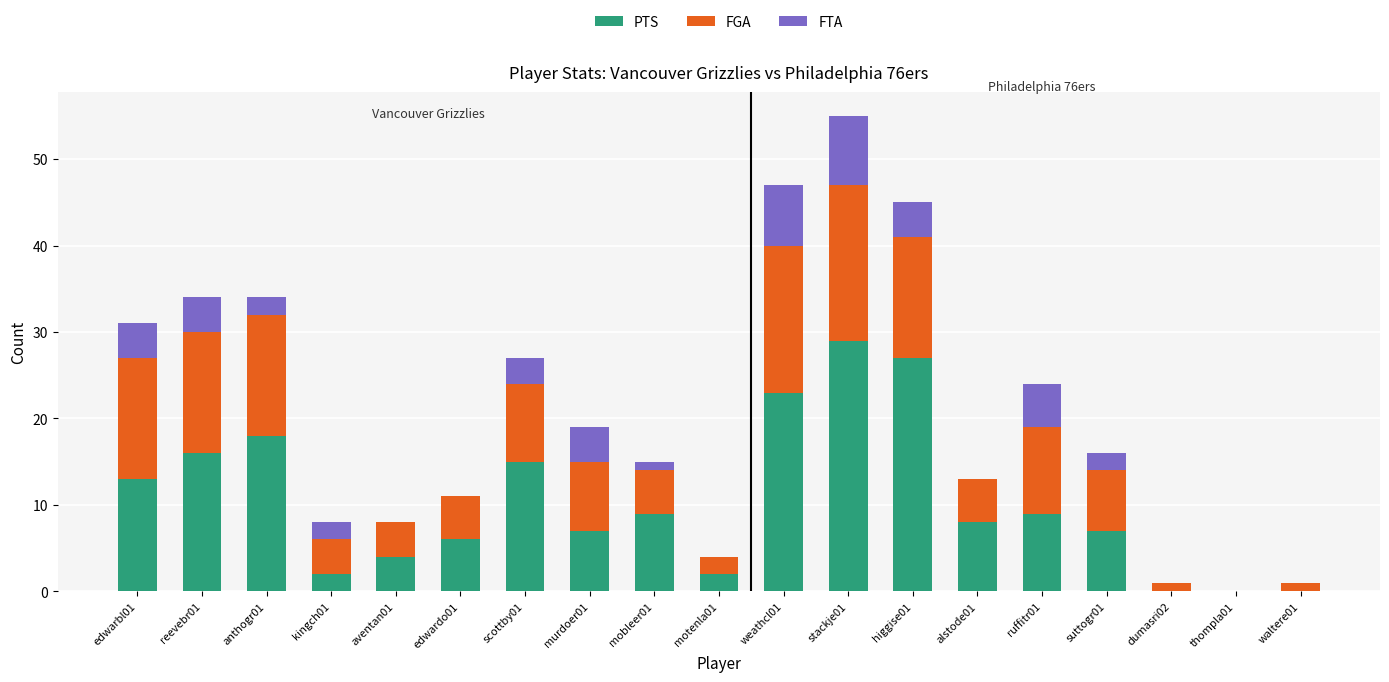

The value of PTS at suttogr01 is 12. True or false?

False